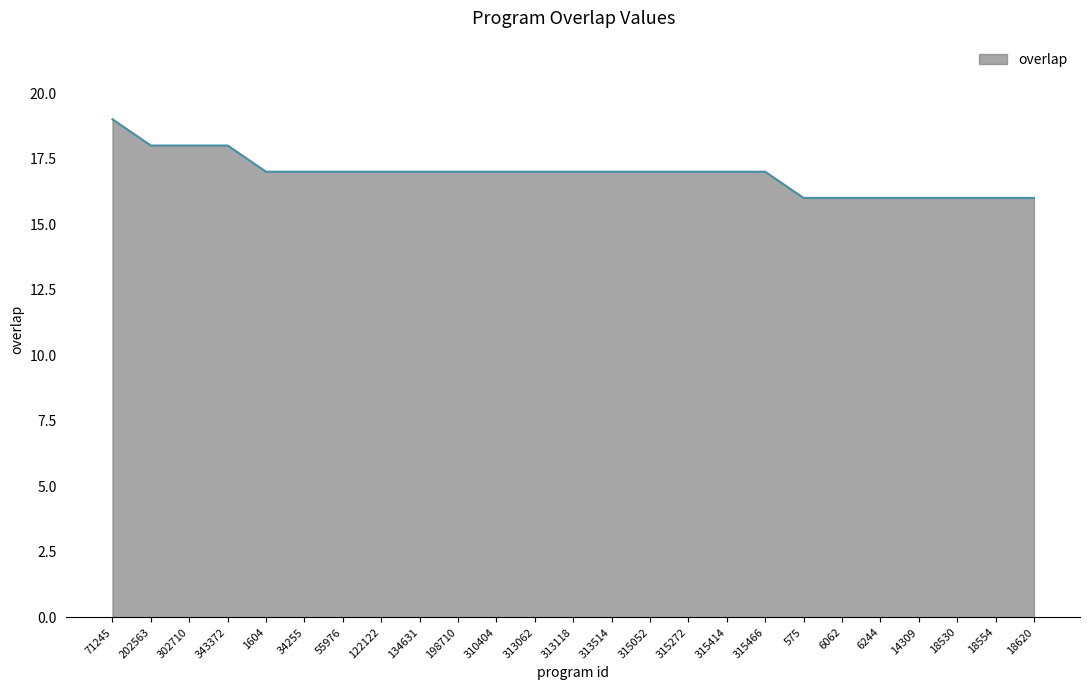

True or false: the data shows 17 at 1604.

True